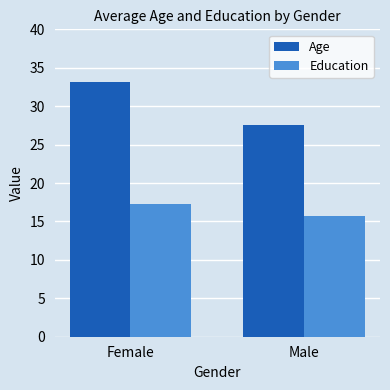

How many data points in Age are above 33?

1